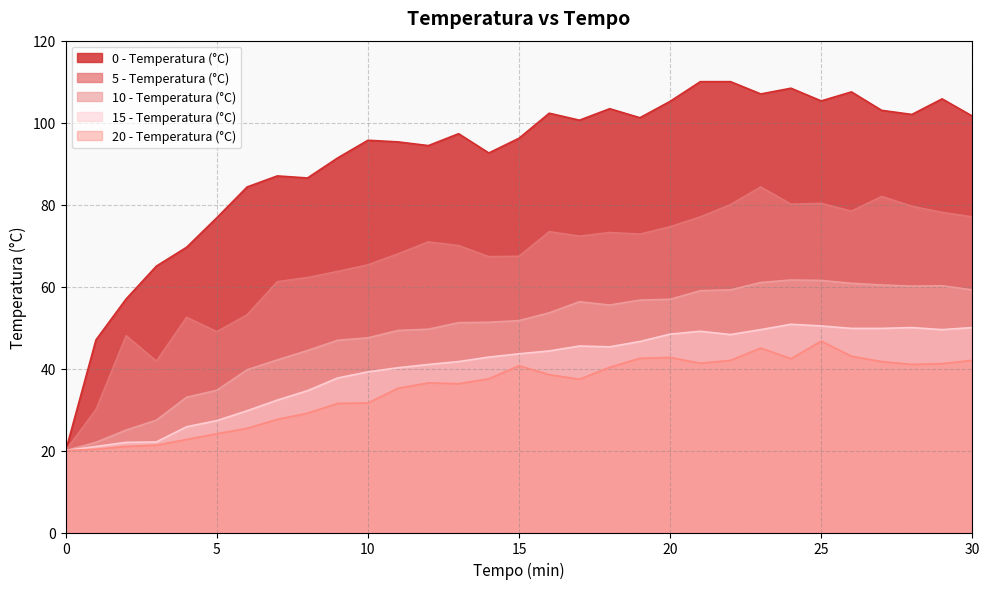

Is it true that 20 - Temperatura (°C) equals 21.3 at 3?

True